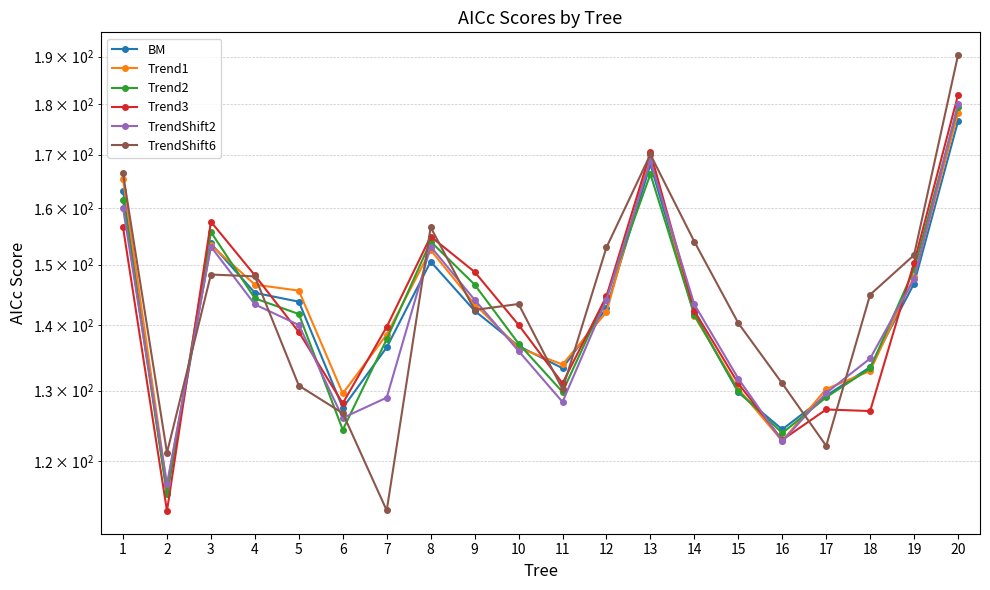

True or false: Trend3 has more than 2 interior local peaks.

True